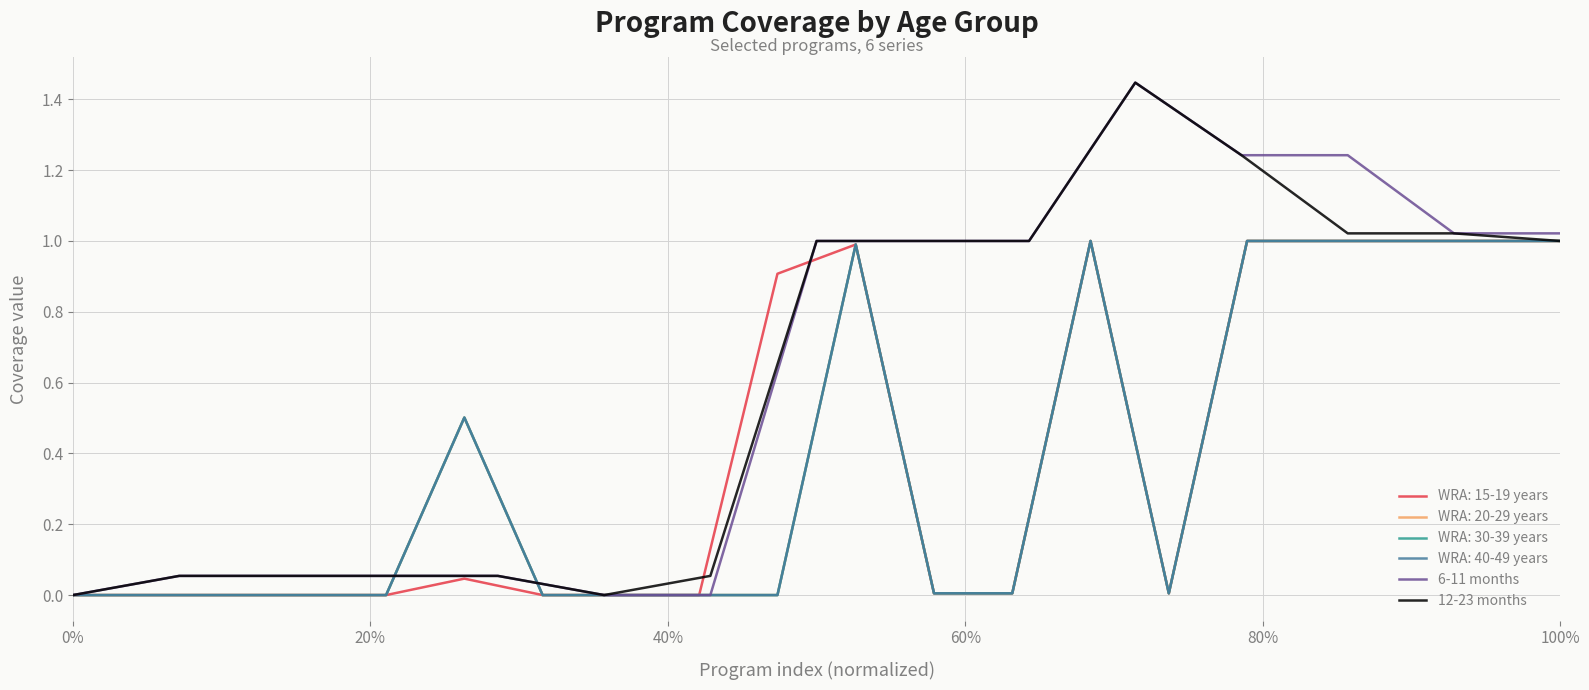

Which series has the largest total across all categories?

6-11 months